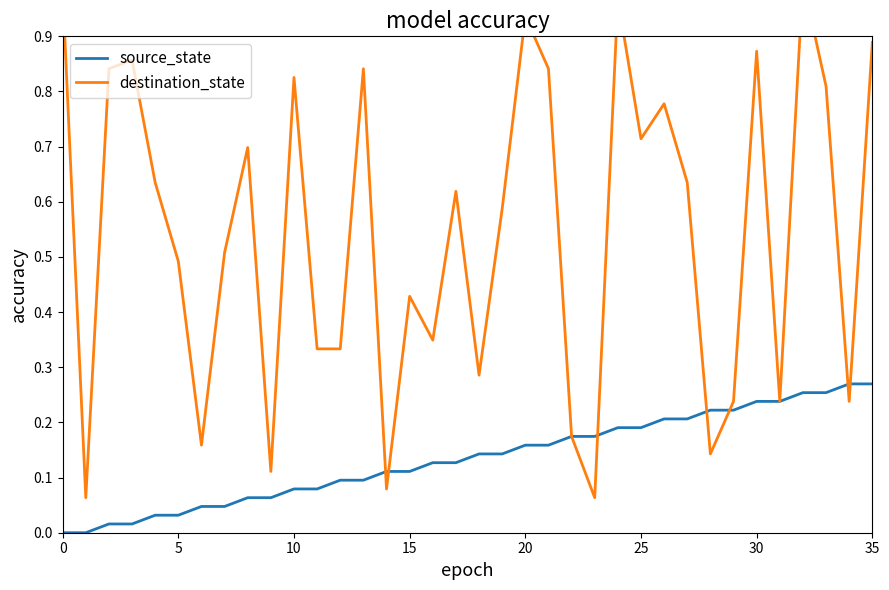

Reading right to left, extract all data points from this chart.

source_state: 0.3	0.3	0.3	0.3	0.2	0.2	0.2	0.2	0.2	0.2	0.2	0.2	0.2	0.2	0.2	0.2	0.1	0.1	0.1	0.1	0.1	0.1	0.1	0.1	0.1	0.1	0.1	0.1	0.0	0.0	0.0	0.0	0.0	0.0	0.0	0.0
destination_state: 0.9	0.2	0.8	1.0	0.2	0.9	0.2	0.1	0.6	0.8	0.7	1.0	0.1	0.2	0.8	0.9	0.6	0.3	0.6	0.3	0.4	0.1	0.8	0.3	0.3	0.8	0.1	0.7	0.5	0.2	0.5	0.6	0.9	0.8	0.1	1.0